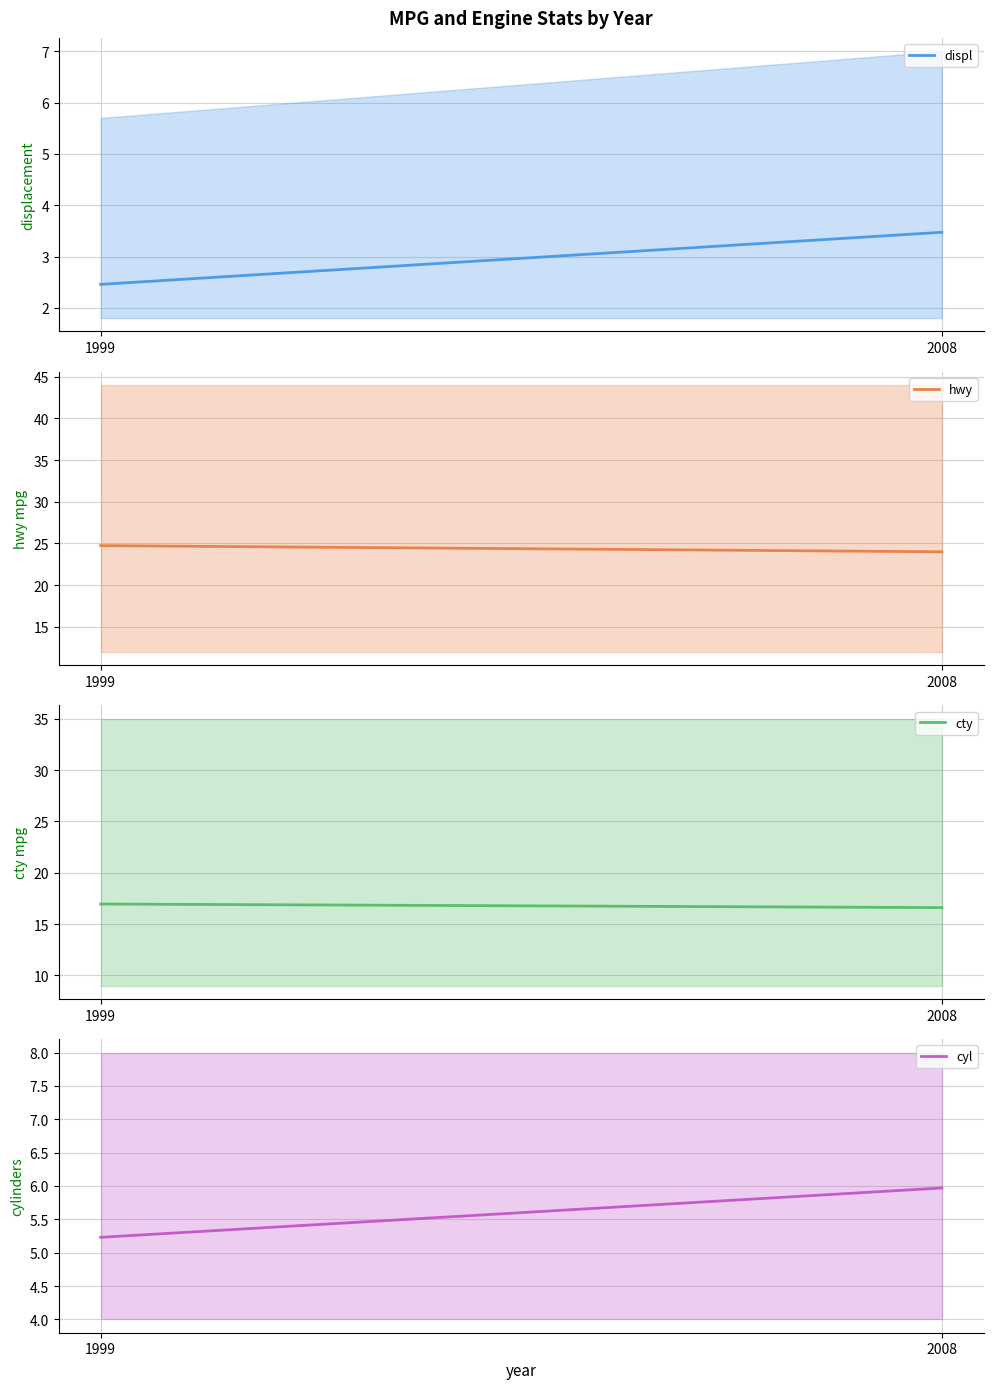

What is the greatest value displayed?

24.7